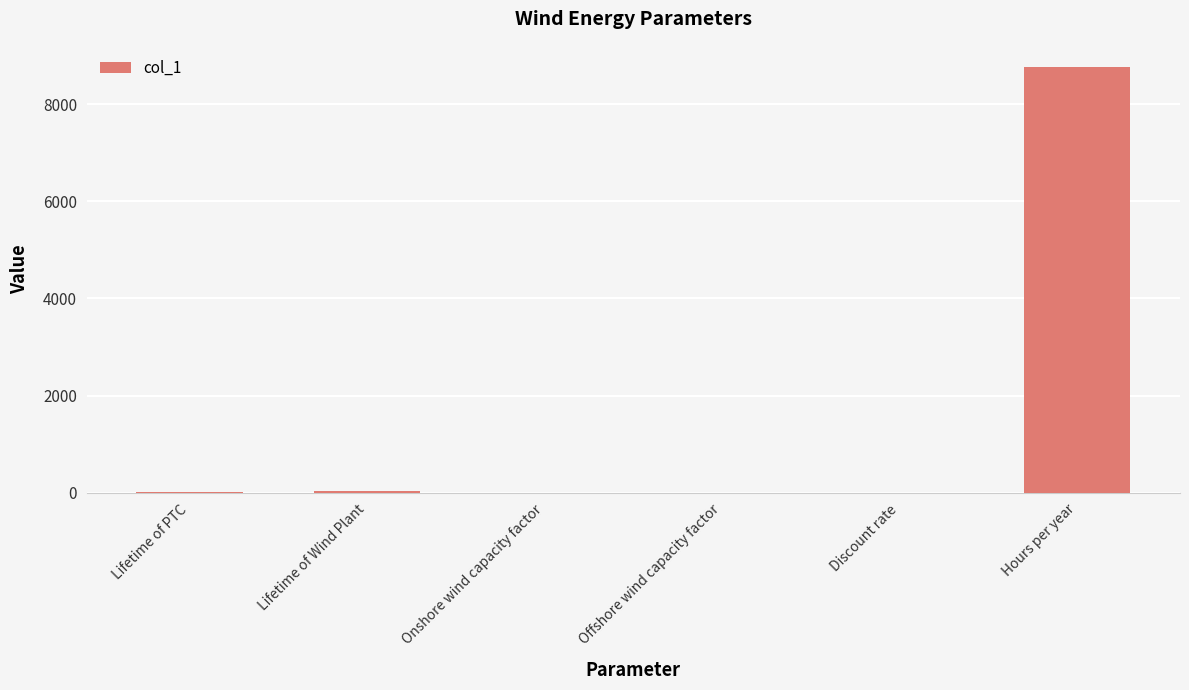

How many series are shown in this chart?

1